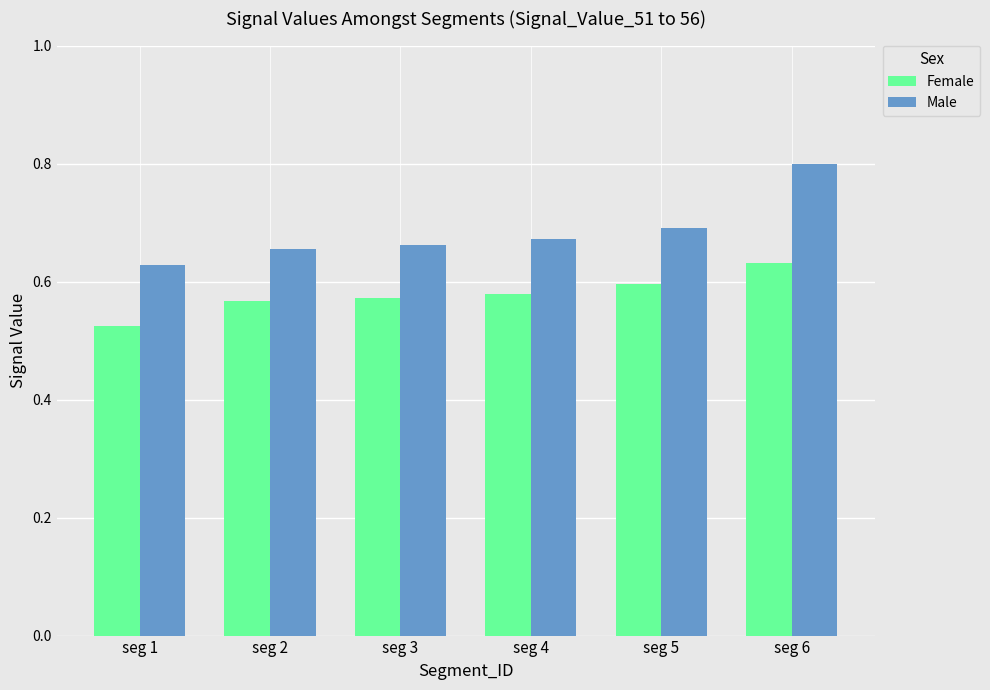

What is the difference between the Female values at seg 6 and seg 1?

0.1